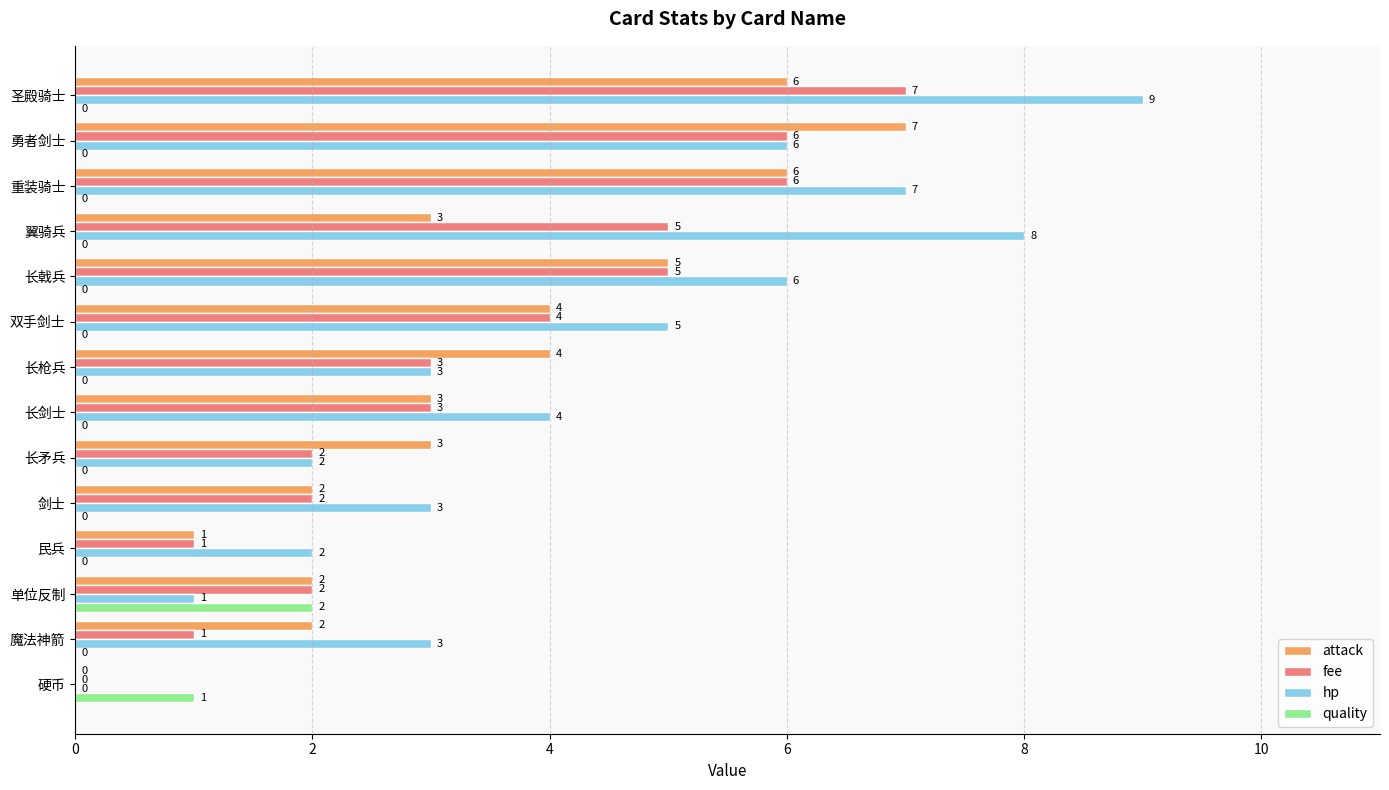

What is the maximum value for hp?

9